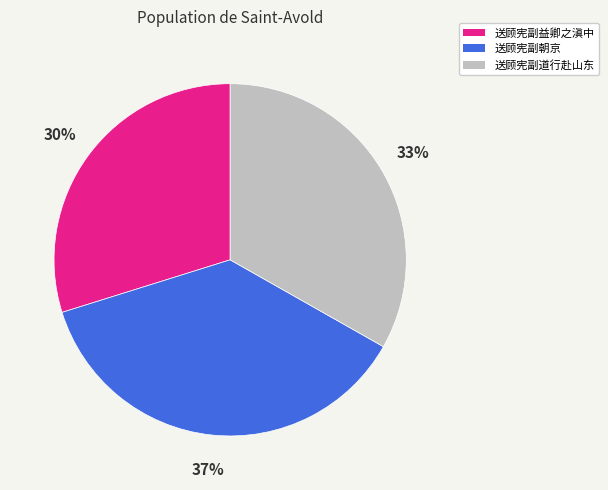

Is 送顾宪副朝京 the majority of the pie?

No